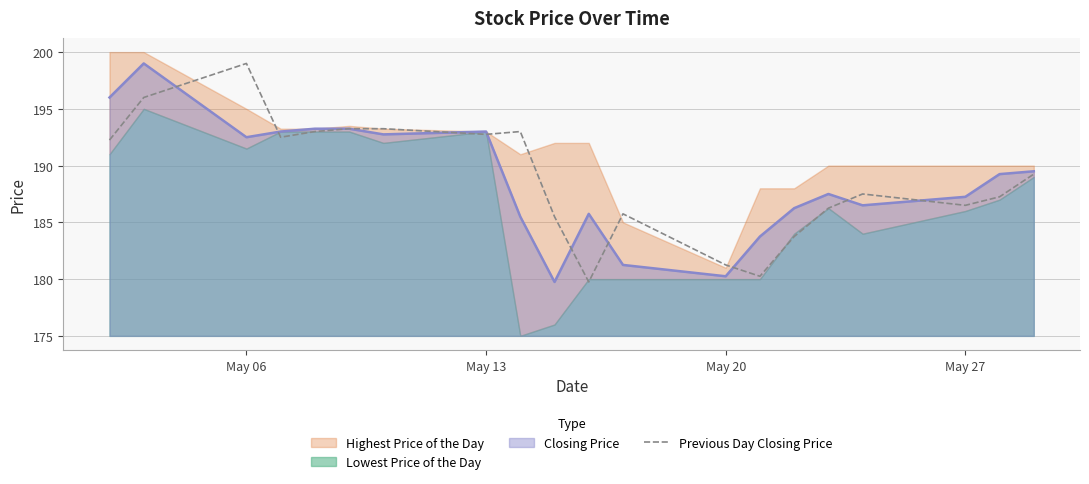

The value of Closing Price at May 20 is 308.6. True or false?

False